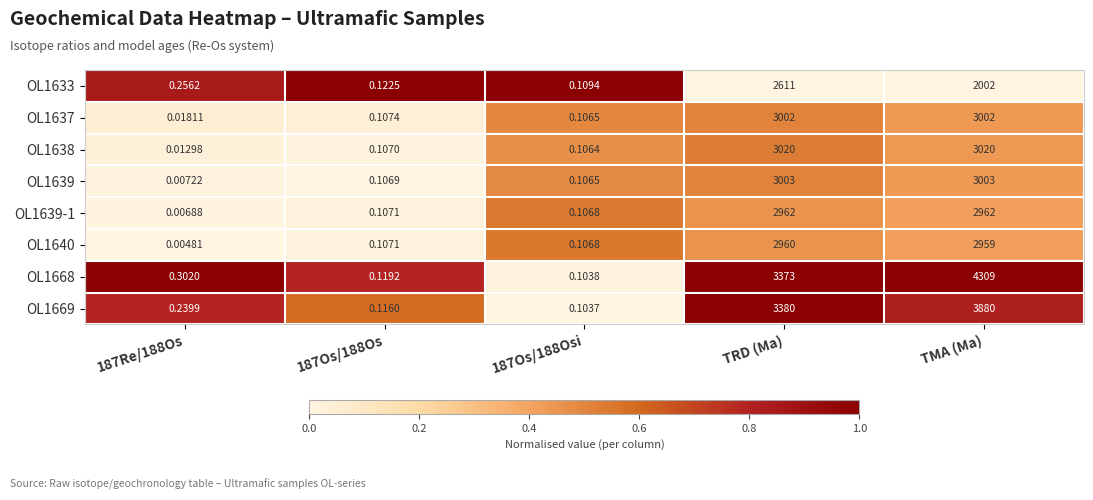

At which category is the sum across all series the highest?

TMA (Ma)